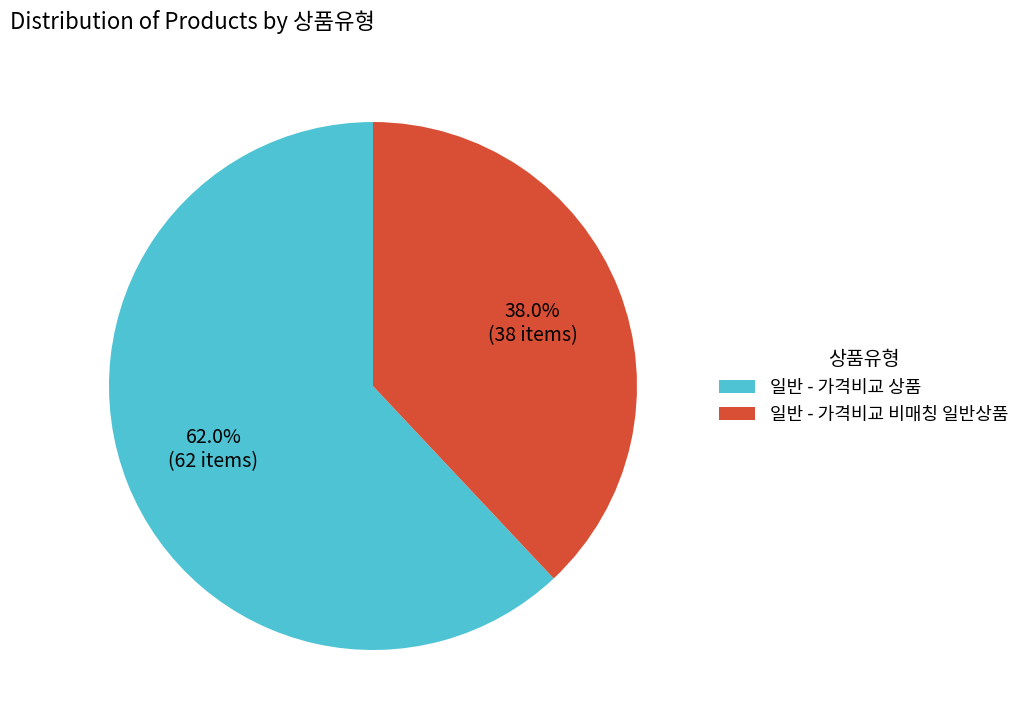

Does 일반 - 가격비교 비매칭 일반상품 represent more than half of the total?

No